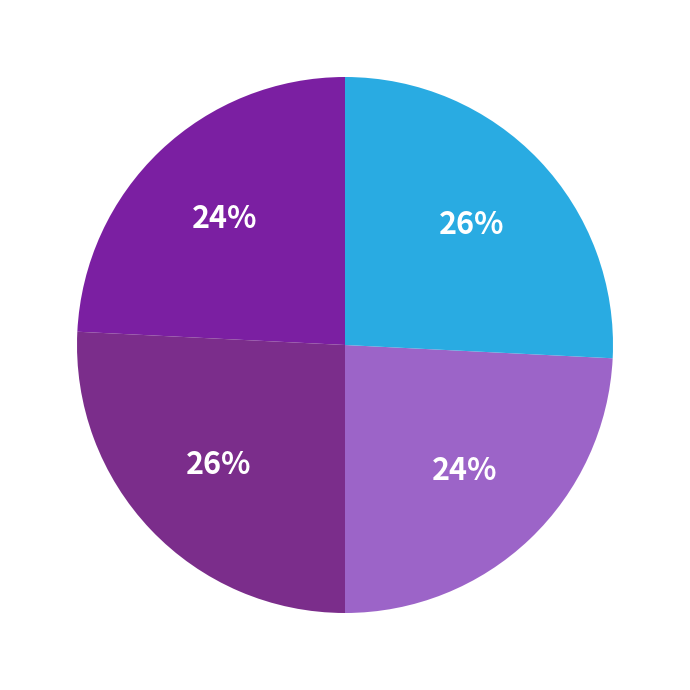

How many segments does this pie chart have?

4